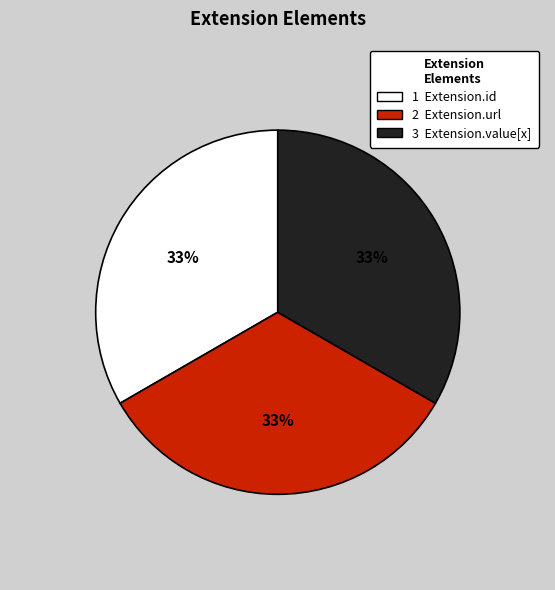

Is there any slice that represents more than half of the pie?

No